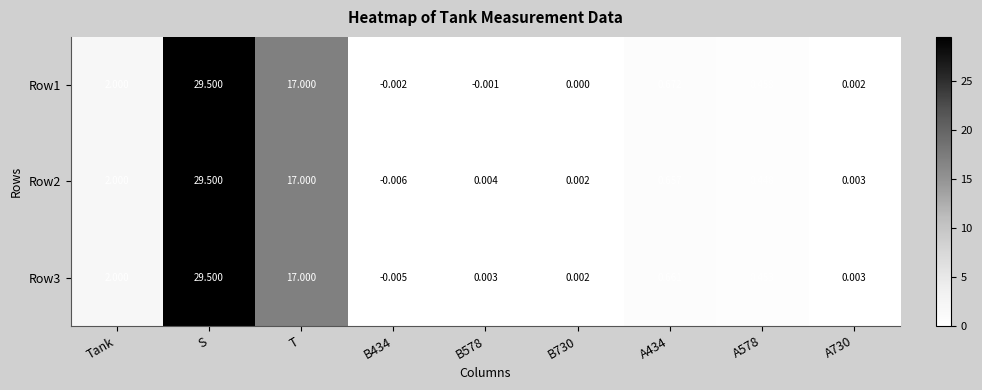

Where does the Row1 series first go above 0?

Tank